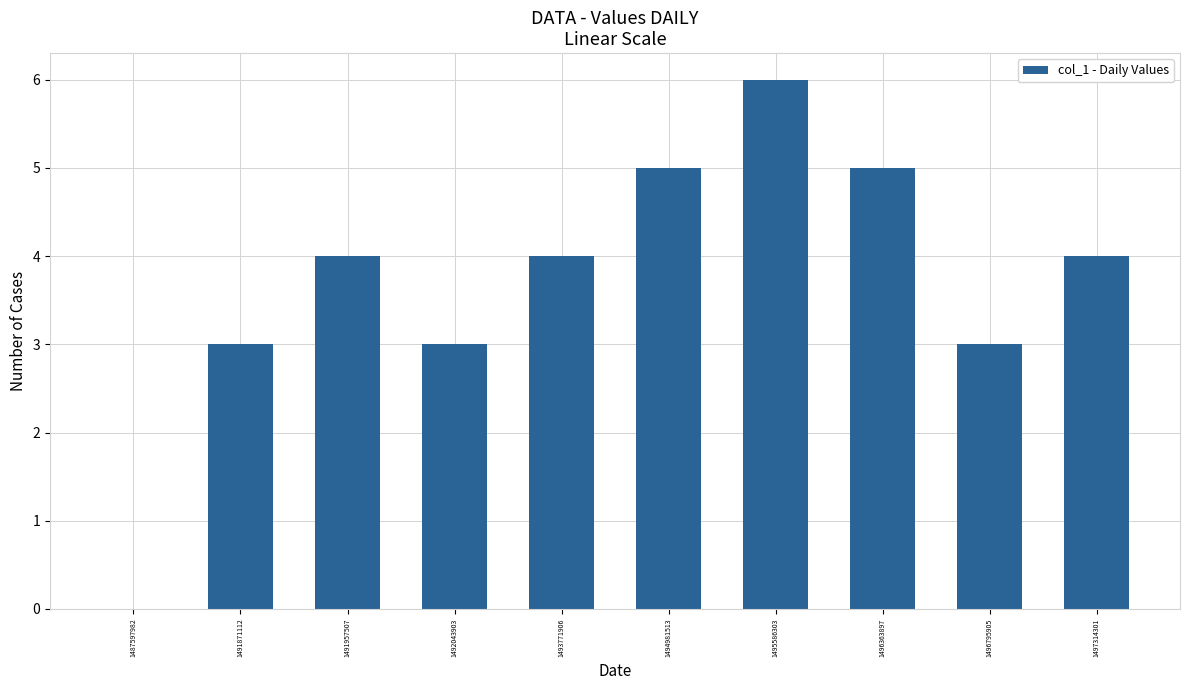

What is the sum of the values at 1497314301 and 1496795905?

7